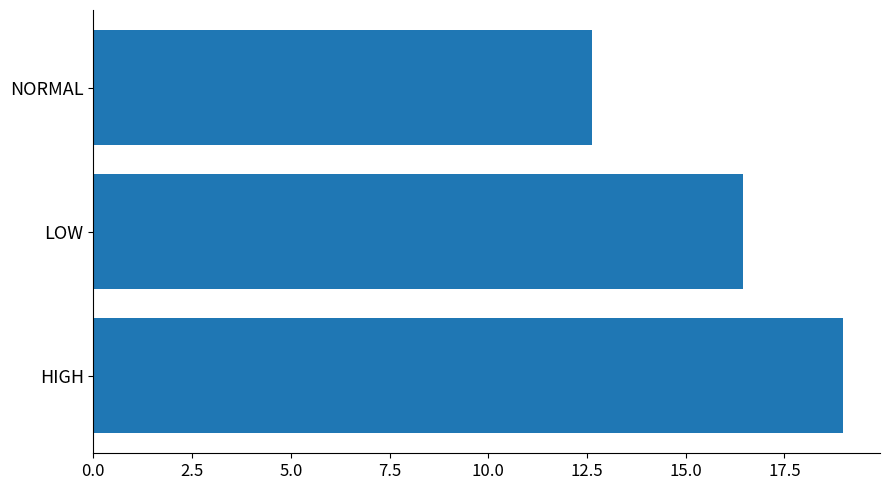

How many data points are less than 16?

1